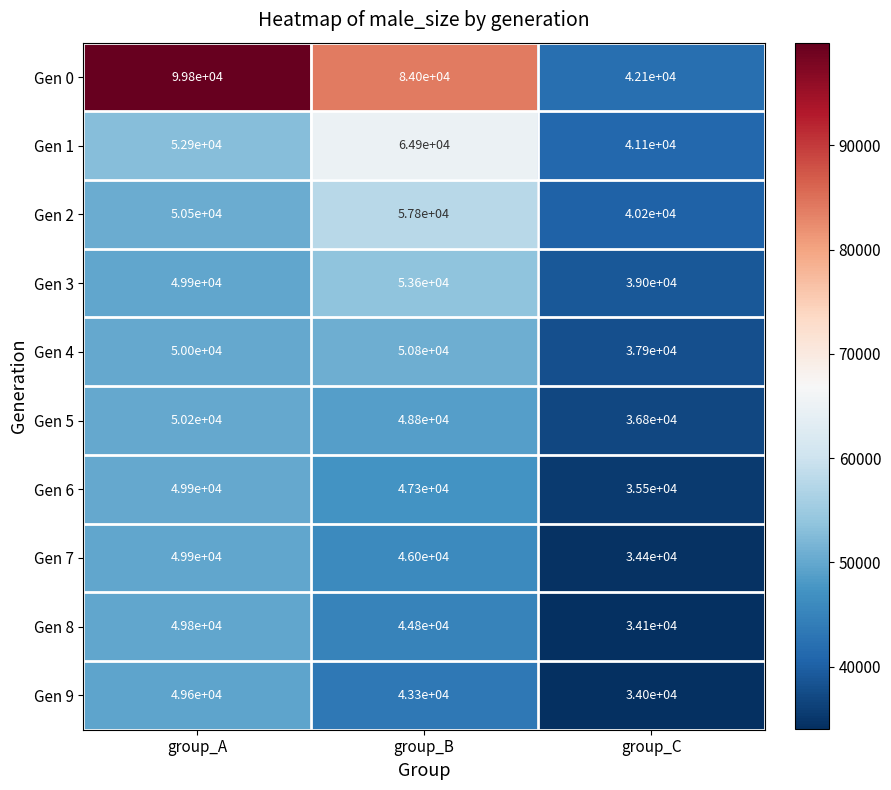

Is it true that Gen 0 equals 28788 at group_C?

False